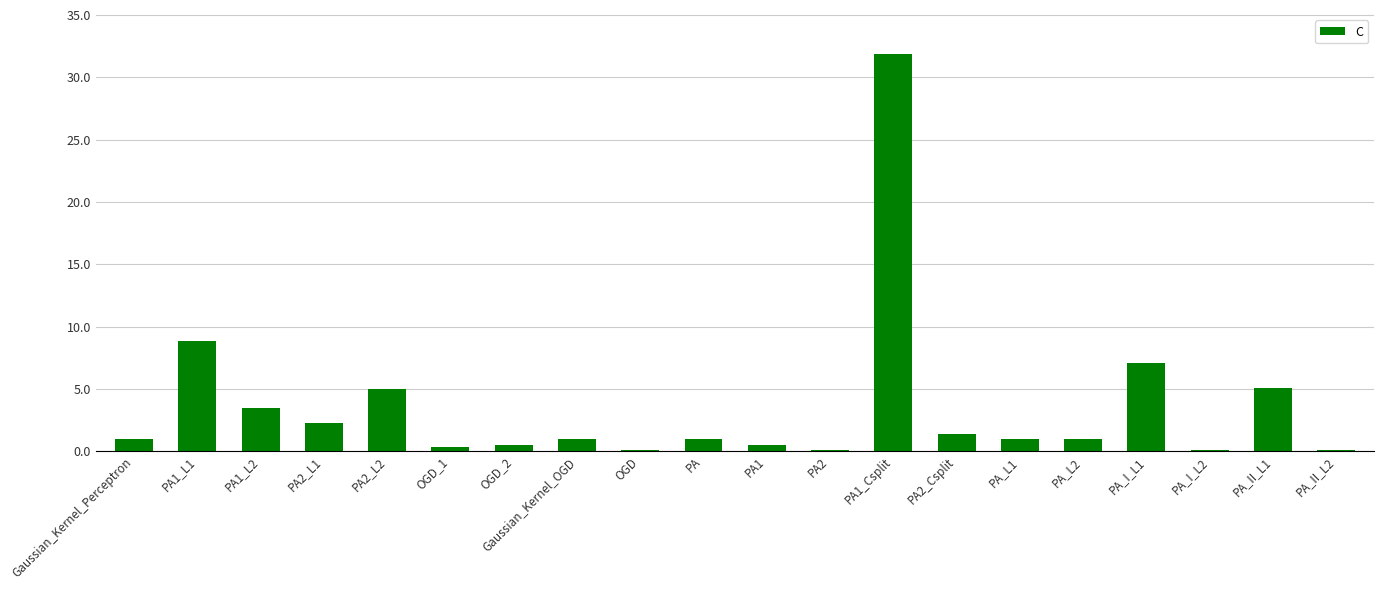

True or false: the data shows 3.4 at PA_II_L1.

False